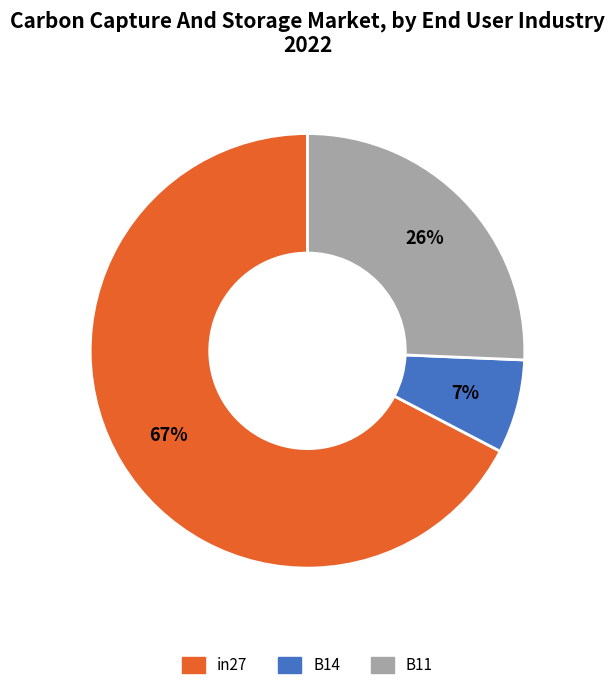

To the nearest percent, what is the average slice percentage?

33%